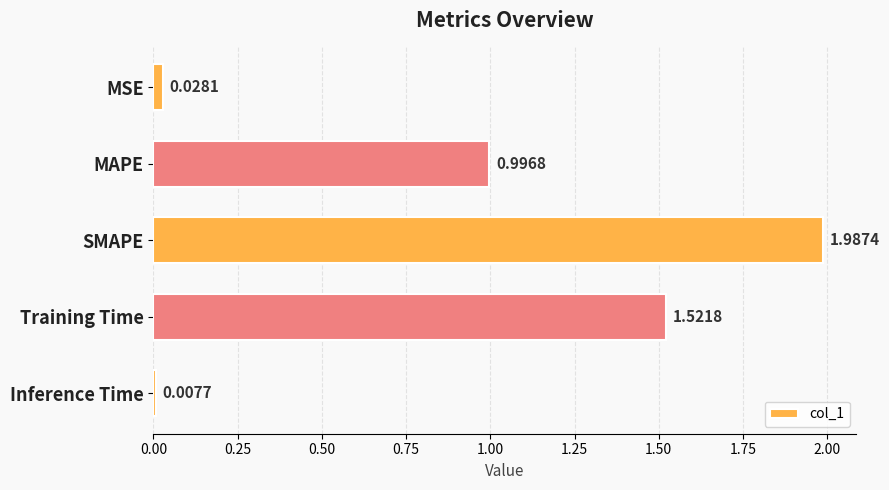

Which label corresponds to the largest value in the chart?

SMAPE